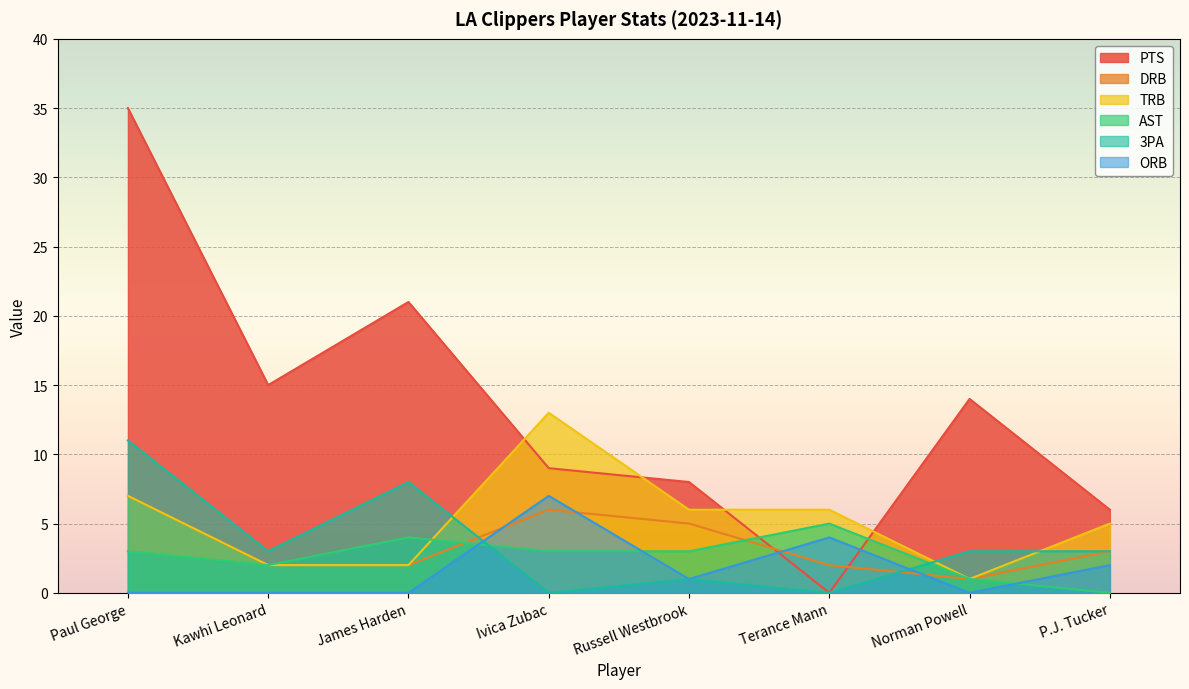

Where does the 3PA series first go above 3?

Paul George